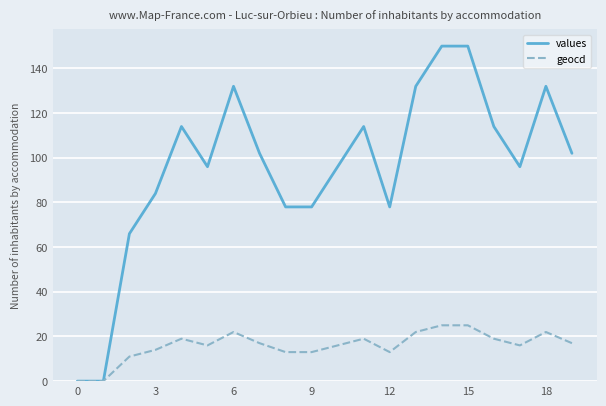

What is the highest value of the values series?

150